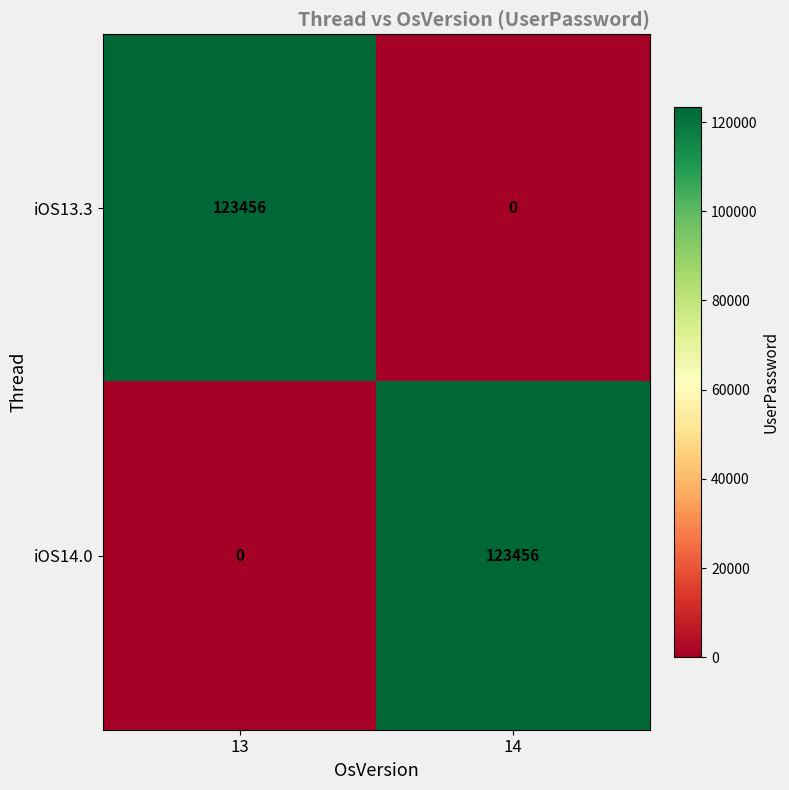

How many series are shown in this chart?

2